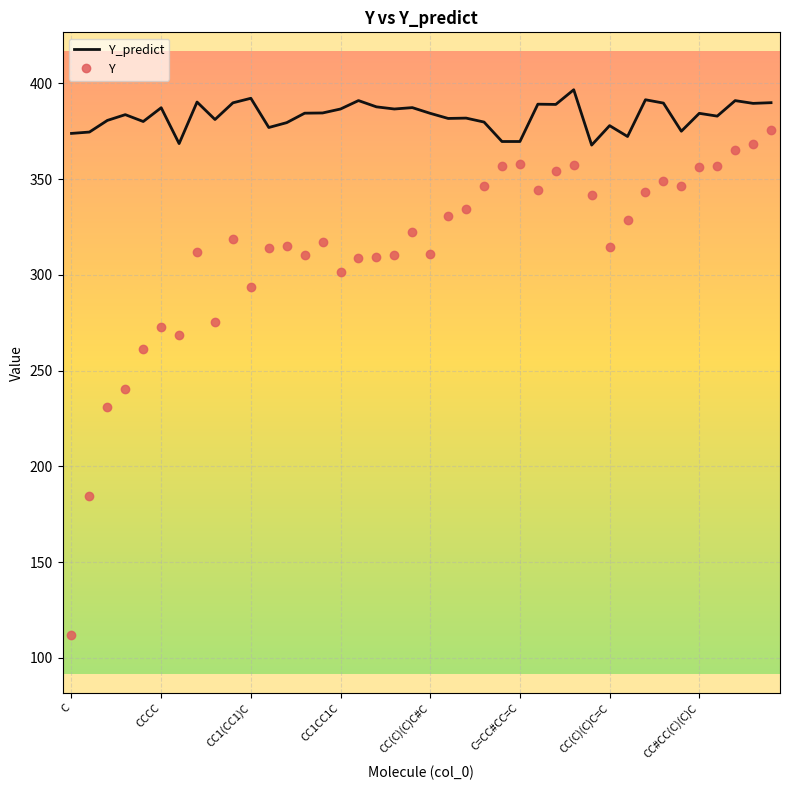

True or false: Y_predict and Y cross at least once.

False